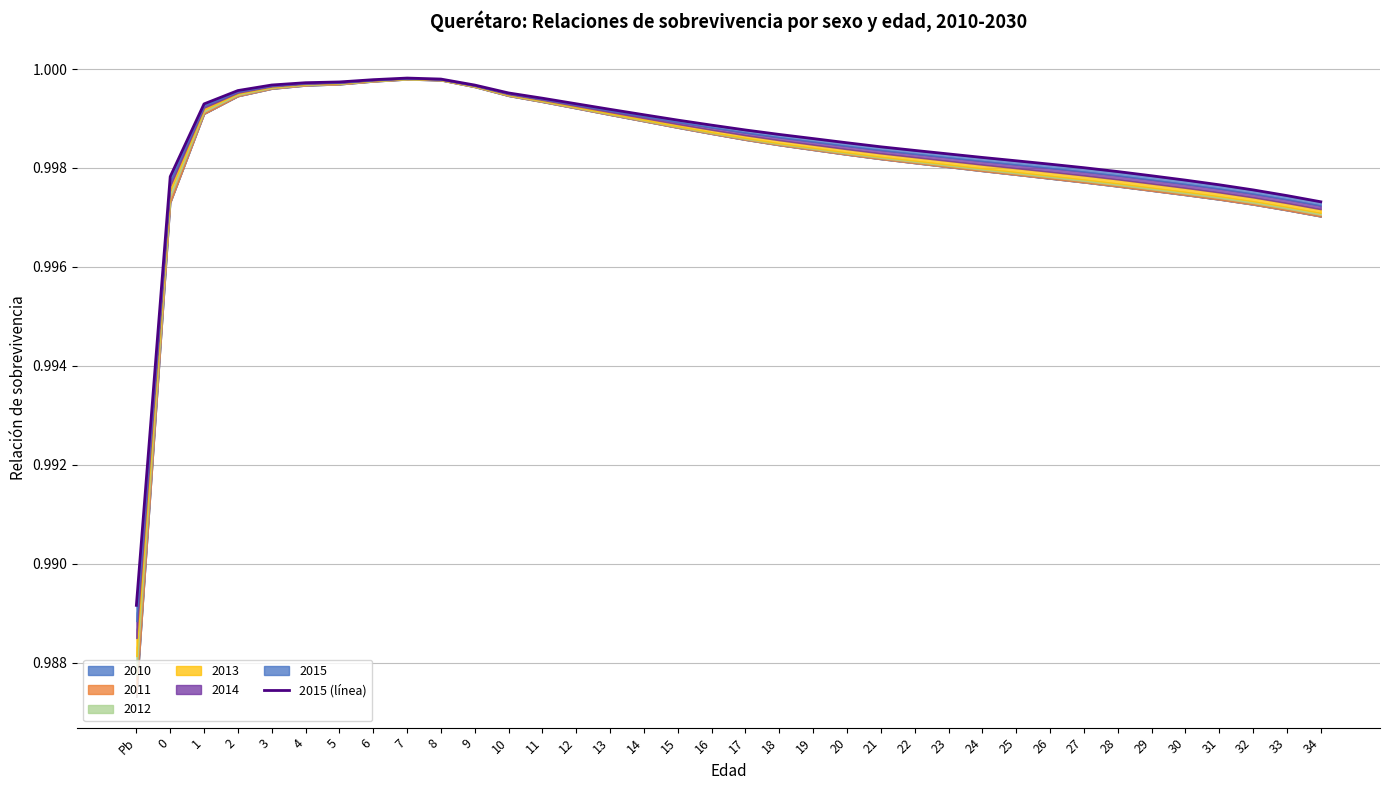

Rank the categories by value from highest to lowest.

7, 8, 6, 5, 4, 3, 9, 2, 10, 11, 12, 1, 13, 14, 15, 16, 17, 18, 19, 20, 21, 22, 23, 24, 25, 26, 27, 28, 29, 0, 30, 31, 32, 33, 34, Pb